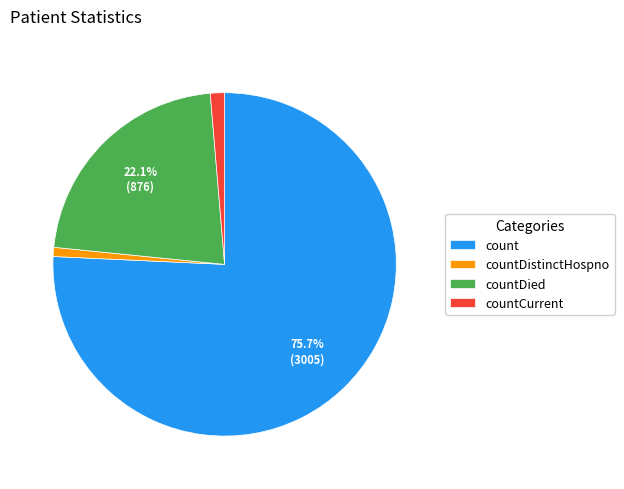

Which slice is the largest?

count